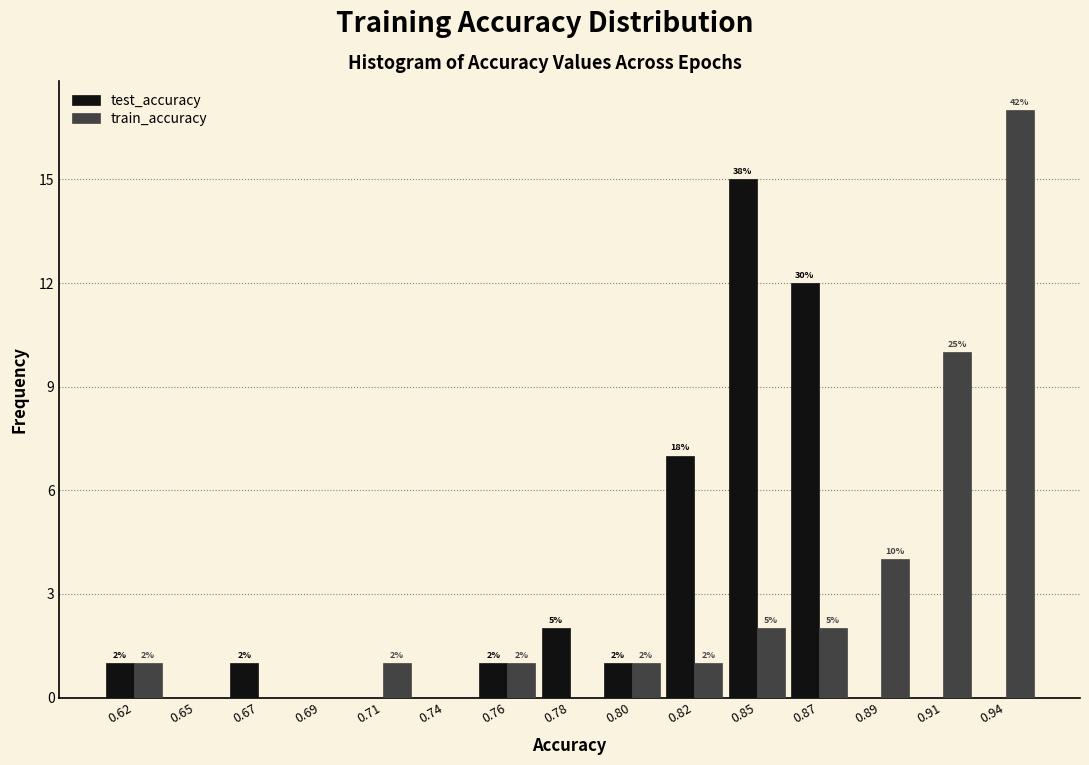

Reading right to left, what are all the values shown in this chart?

test_accuracy: 0.94=0	0.91=0	0.89=0	0.87=12	0.85=15	0.82=7	0.80=1	0.78=2	0.76=1	0.74=0	0.71=0	0.69=0	0.67=1	0.65=0	0.62=1
train_accuracy: 0.94=17	0.91=10	0.89=4	0.87=2	0.85=2	0.82=1	0.80=1	0.78=0	0.76=1	0.74=0	0.71=1	0.69=0	0.67=0	0.65=0	0.62=1